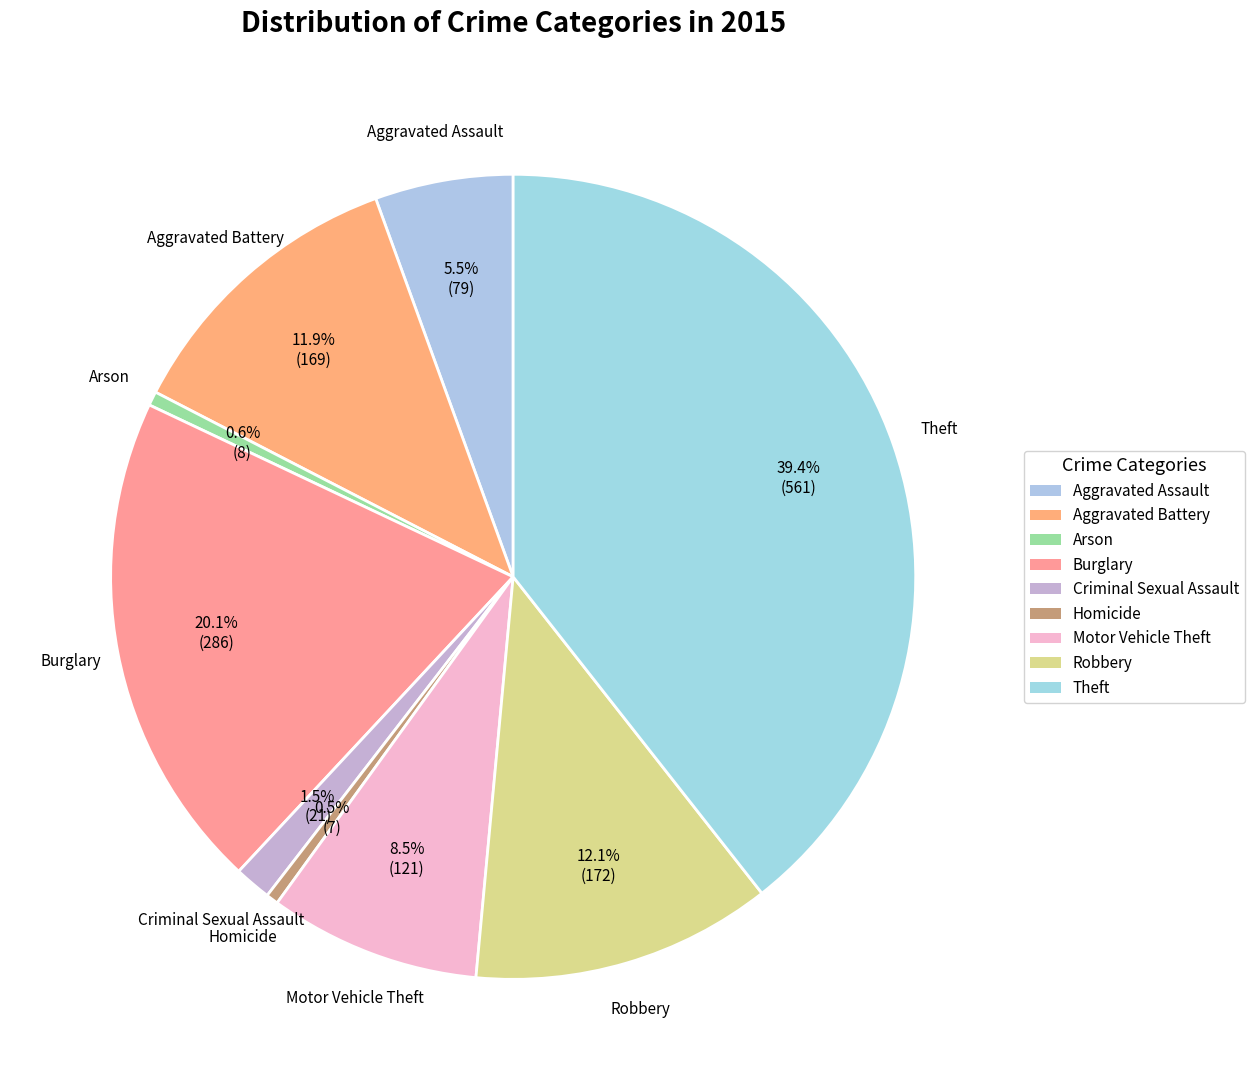

What is the change in value from Aggravated Battery to Theft?

+392